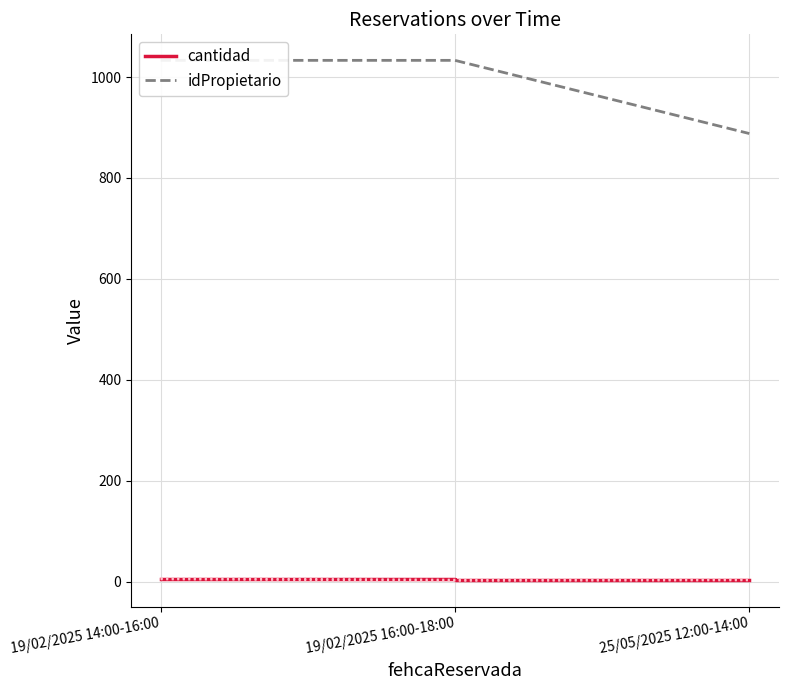

Which label corresponds to the smallest value in the chart?

19/02/2025 16:00-18:00